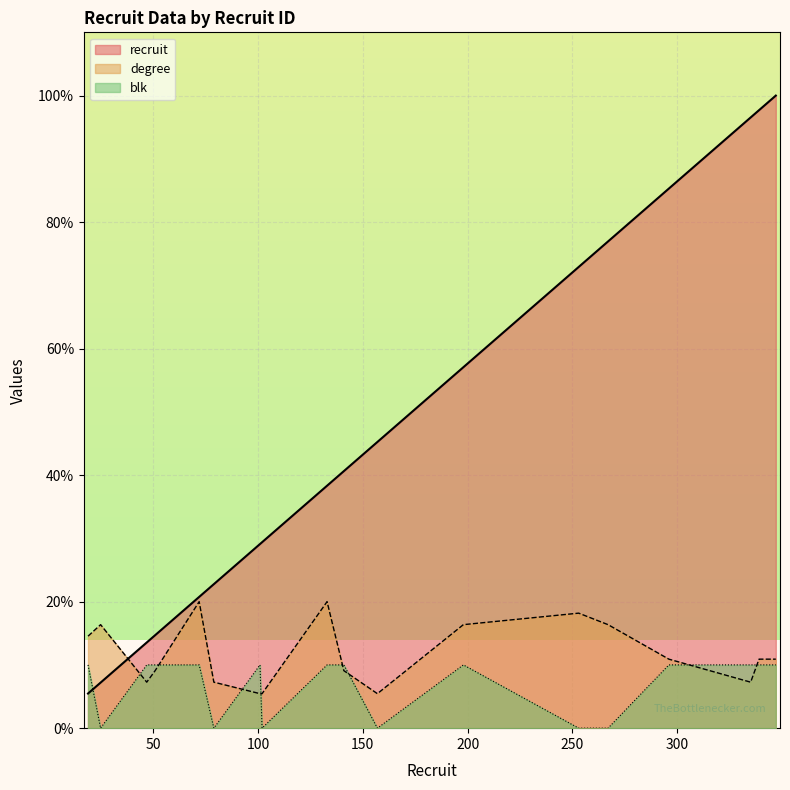

Which category has the lowest value in the blk series?

25